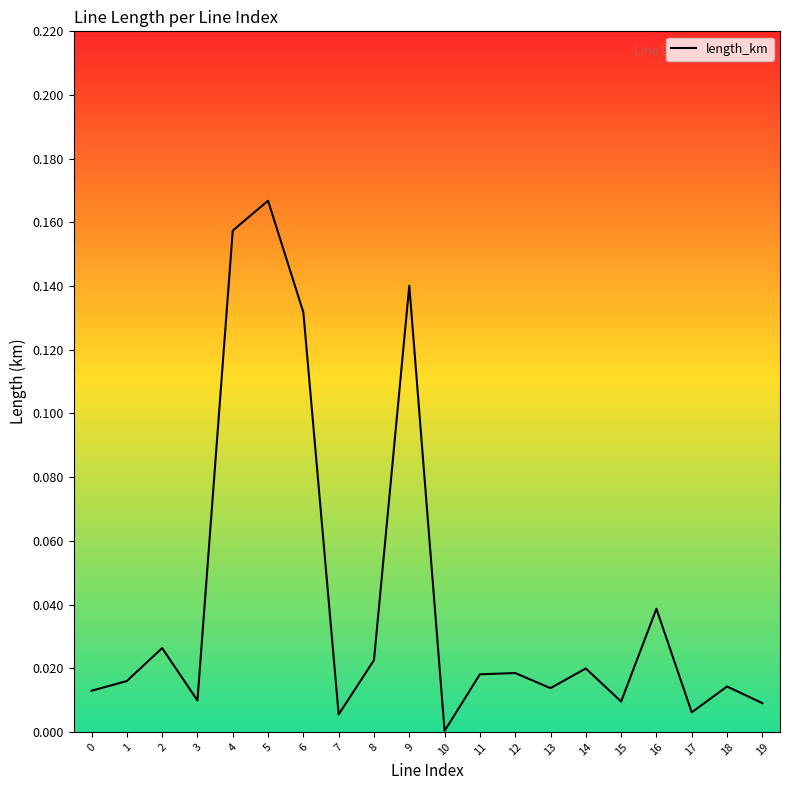

Which has a higher value, 7 or 5?

5